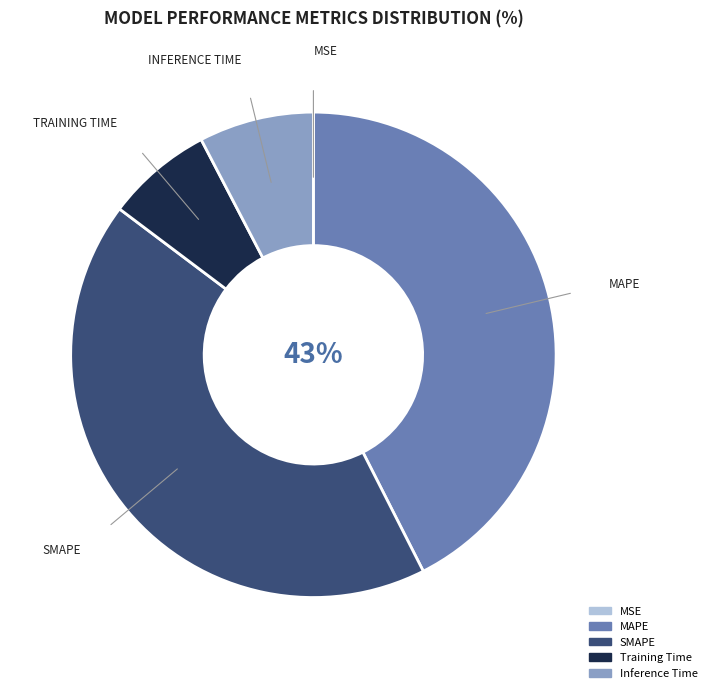

True or false: SMAPE accounts for 43% of the total.

True